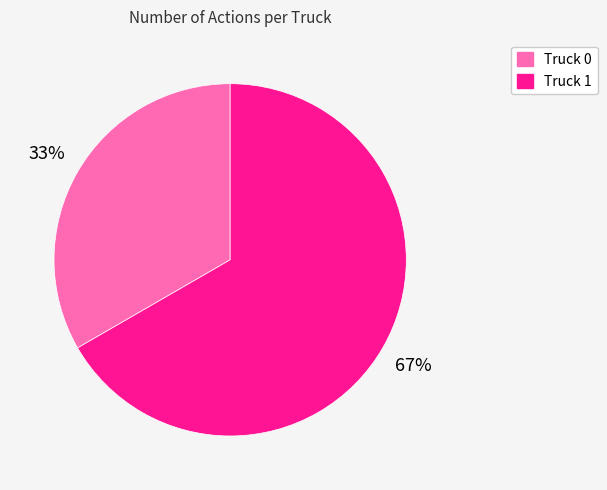

The Truck 0 slice represents 43% of the pie. True or false?

False